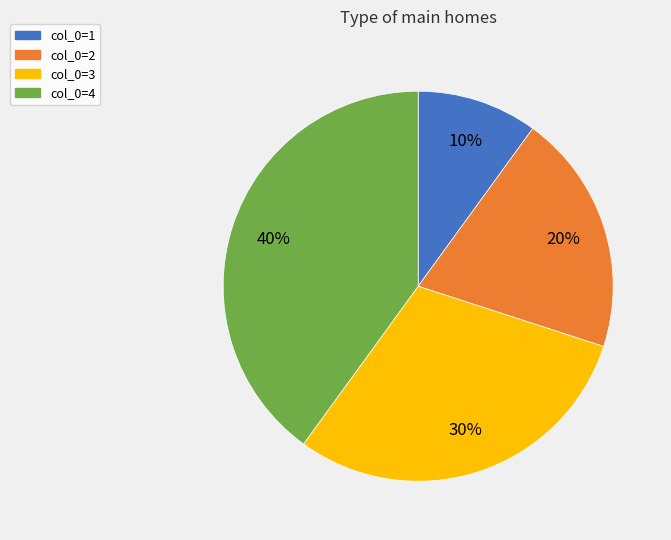

What percentage is the col_0=2 slice, to the nearest percent?

20%